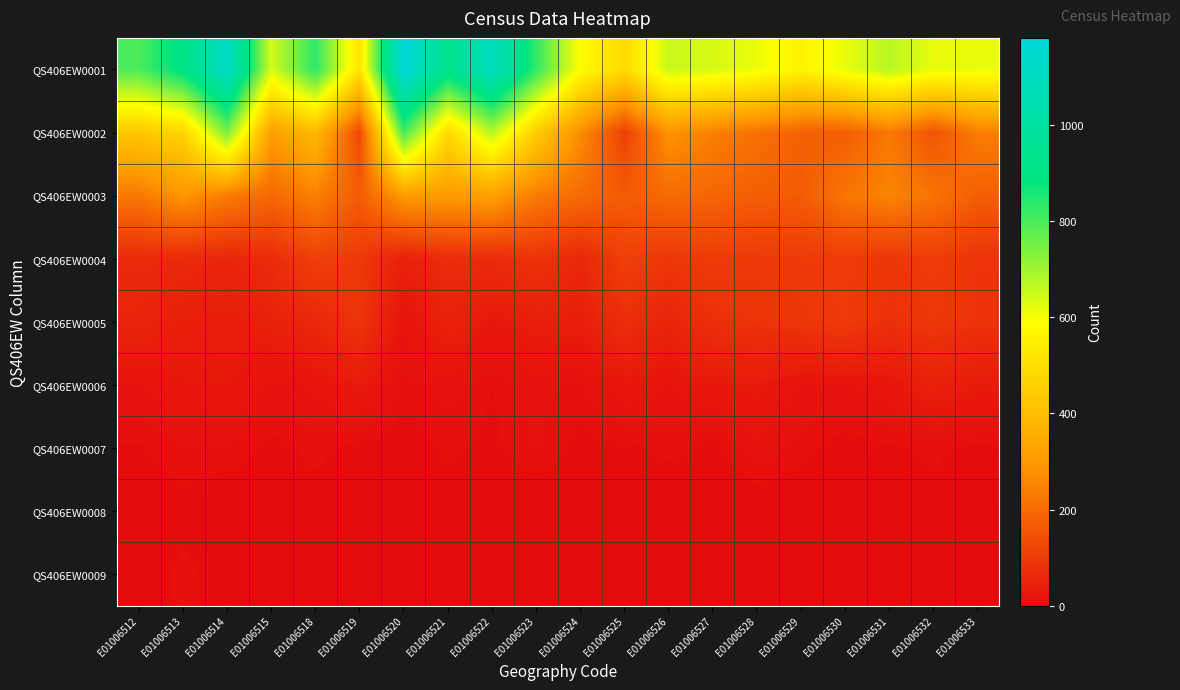

At how many categories does at least one series exceed 43?

20